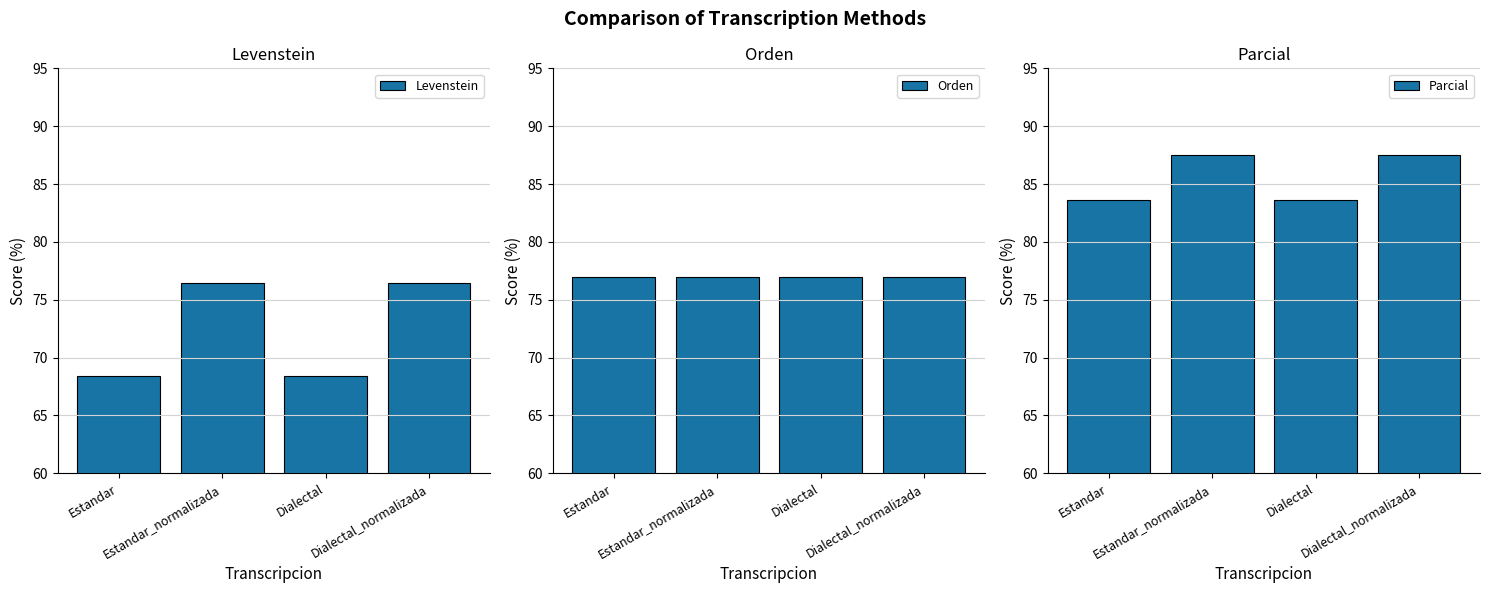

Between Estandar and Estandar_normalizada, which series saw the biggest shift?

Levenstein